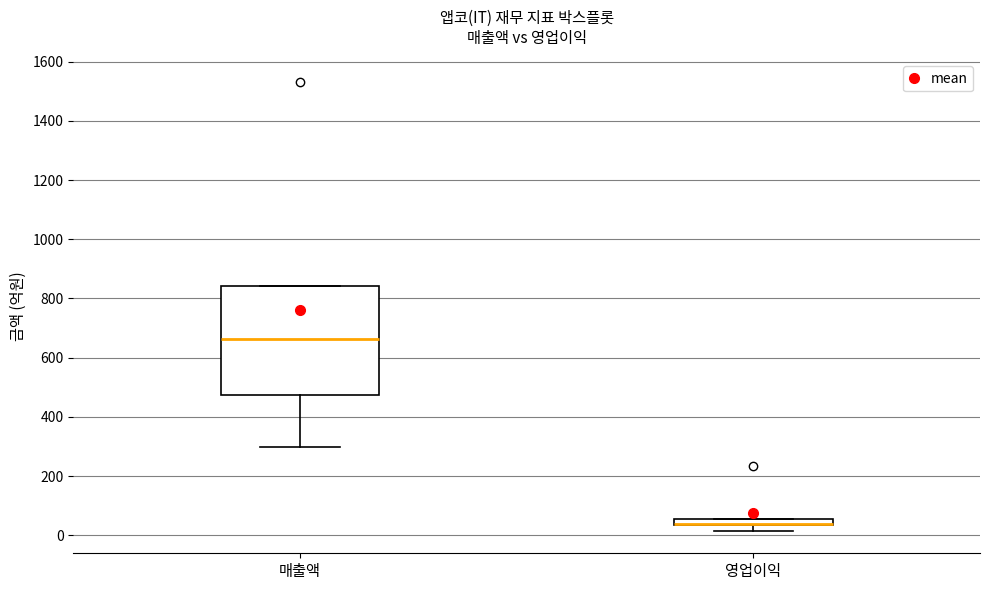

Which box is the tallest, from its lower edge to its upper edge?

매출액